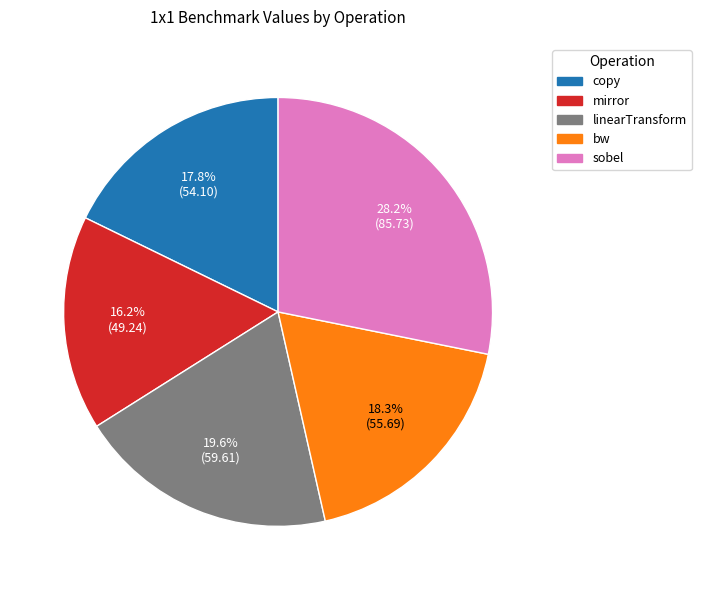

Which category has the biggest portion of the pie?

sobel